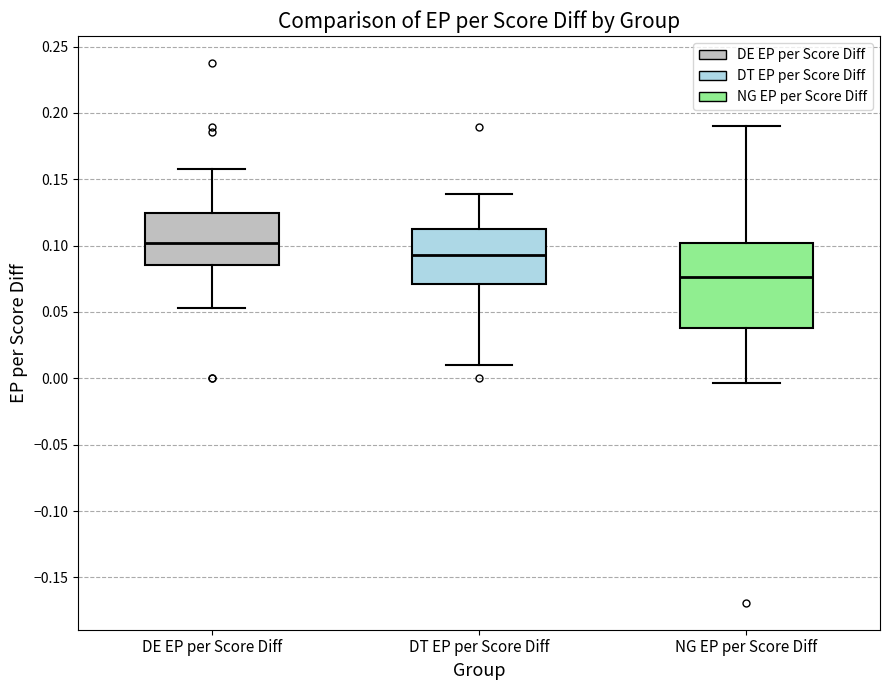

Which box's median line is the lowest?

NG EP per Score Diff